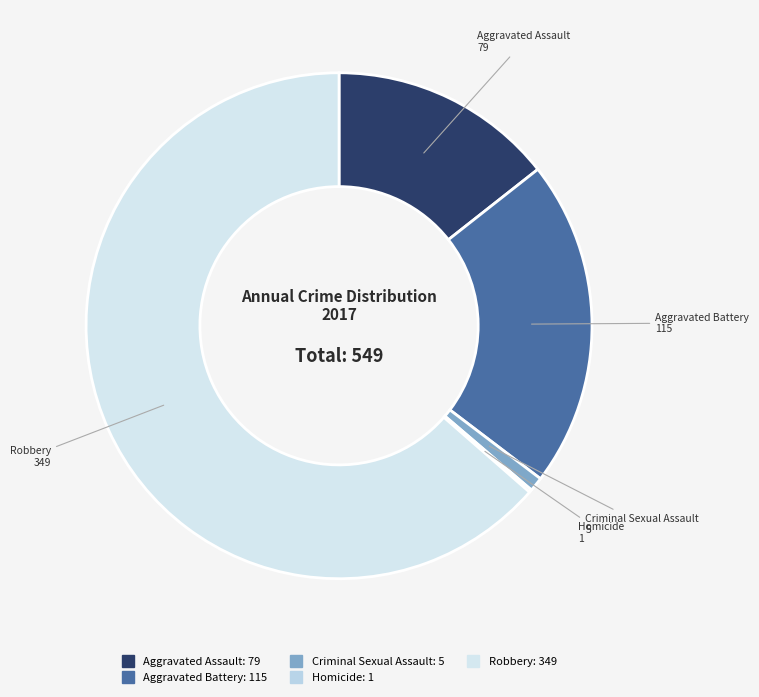

Does Criminal Sexual Assault account for over 50% of the chart?

No